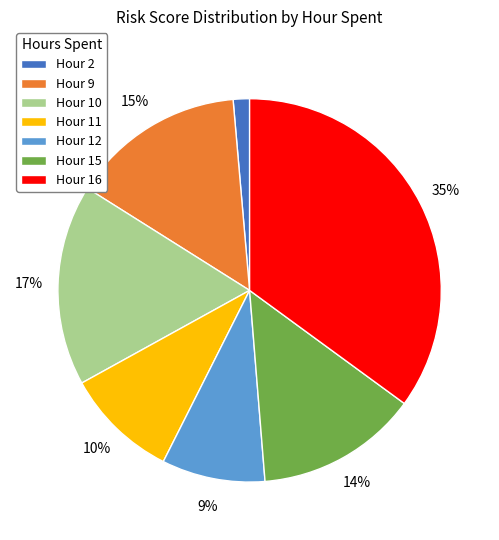

Is the sum of Hour 11 and Hour 12 greater than half?

No